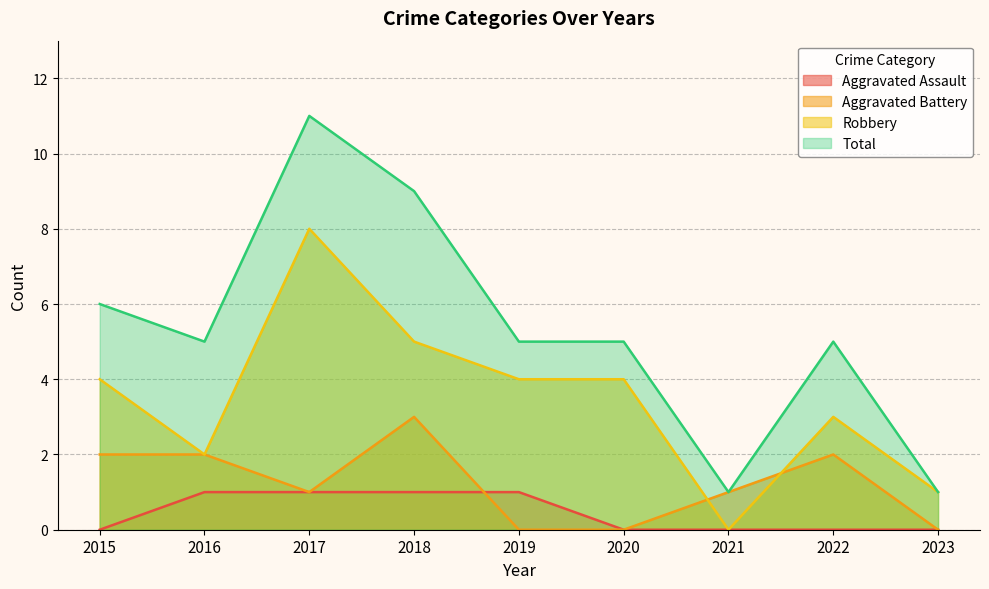

Does the chart display data point markers on the line(s)?

No